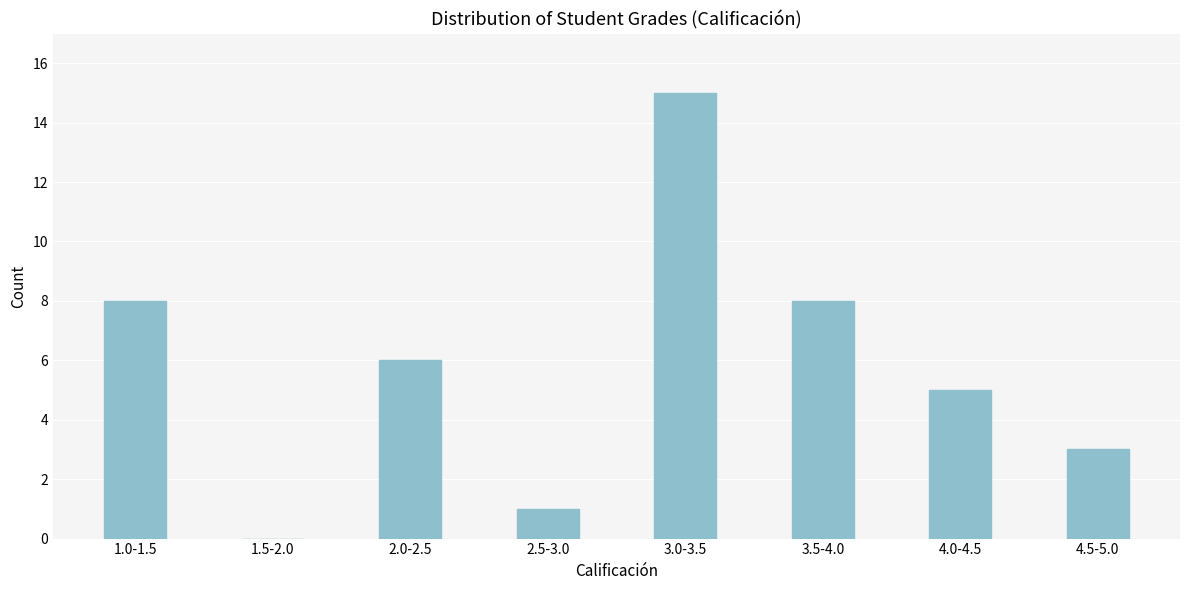

Reading left to right, what are all the values shown in this chart?

1.0-1.5=8	1.5-2.0=0	2.0-2.5=6	2.5-3.0=1	3.0-3.5=15	3.5-4.0=8	4.0-4.5=5	4.5-5.0=3